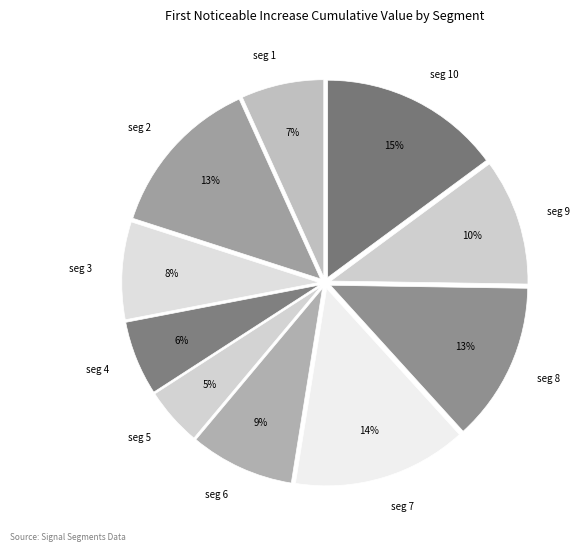

Does seg 8 represent more than half of the total?

No